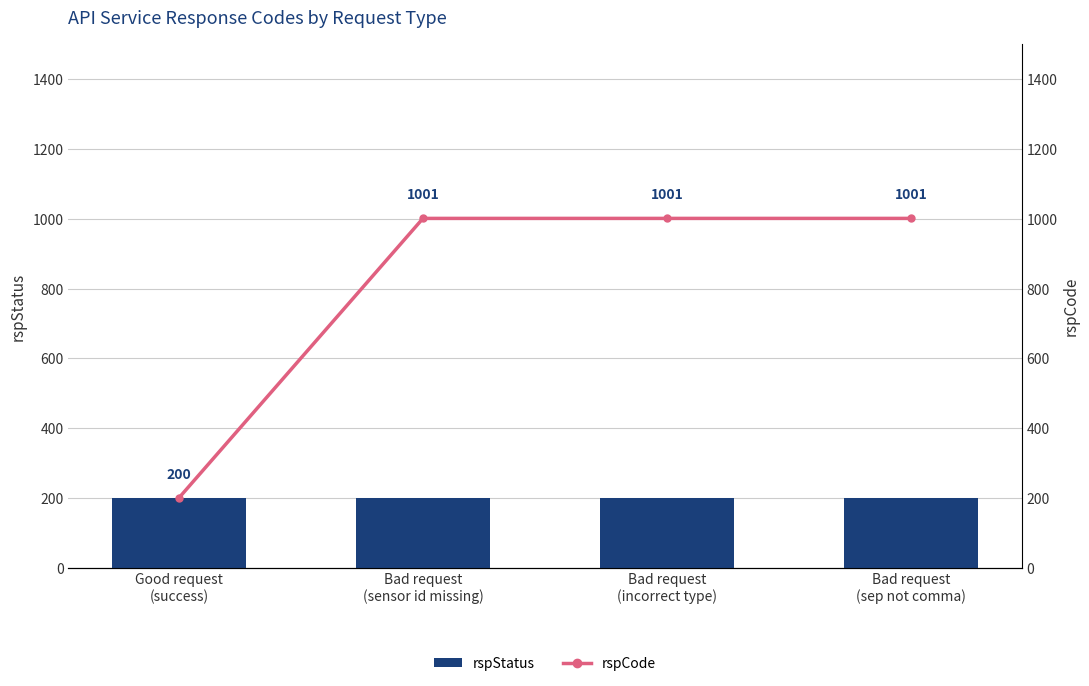

Rank the series by their maximum value, from highest to lowest.

rspCode, rspStatus